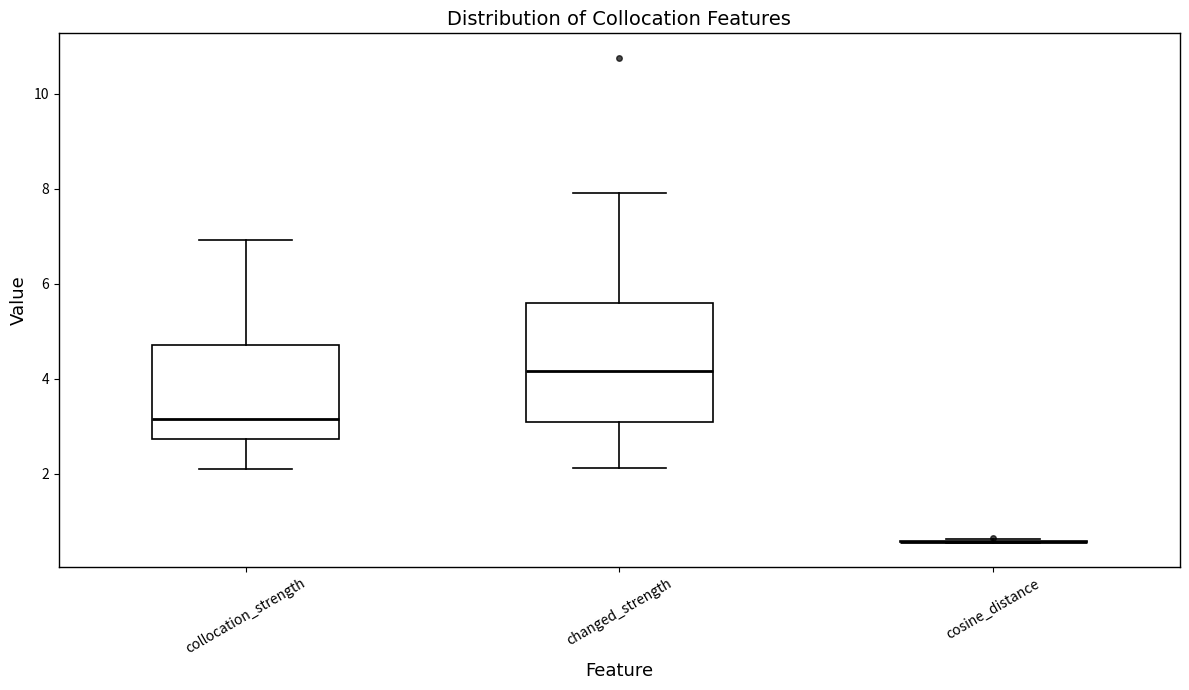

Reading left to right, read every box against the y-axis: the position of its median line, the range the box covers, and the ends of its whiskers. The values are not printed on the chart, so give them approximately, as read against the axis.

collocation_strength: median 3.2, box 2.8 to 4.8, whiskers 2.0 to 7.0
changed_strength: median 4.2, box 3.0 to 5.6, whiskers 2.2 to 7.8
cosine_distance: box collapsed to a line at 0.6, whiskers 0.6 to 0.6